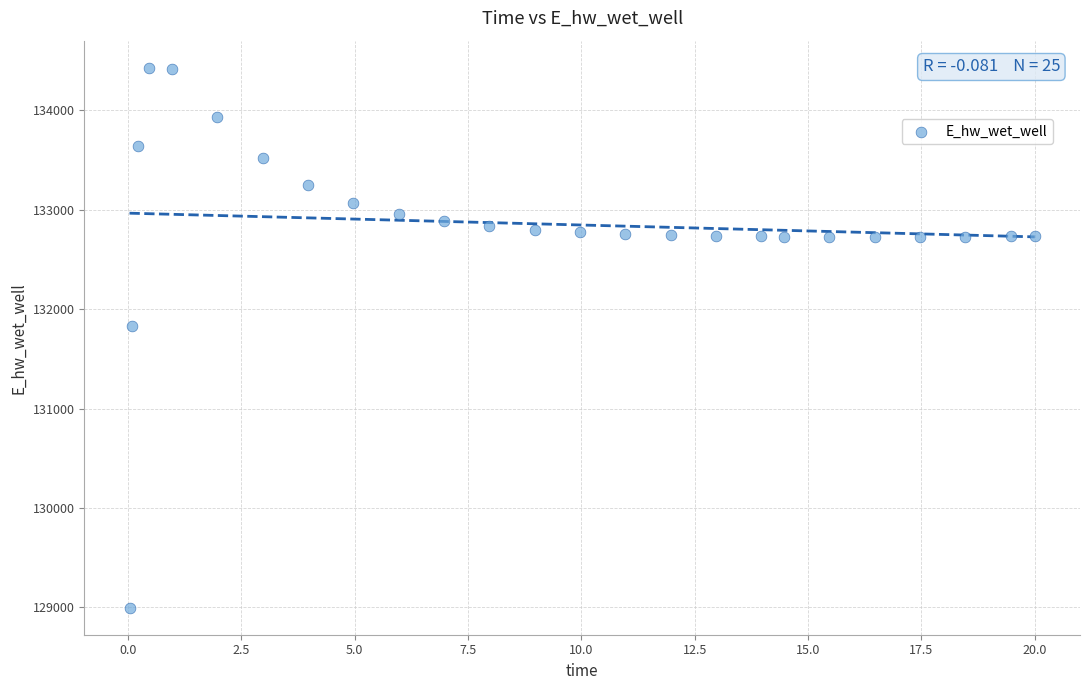

What Y value in the scatter plot is closest to 131712?

131830.0